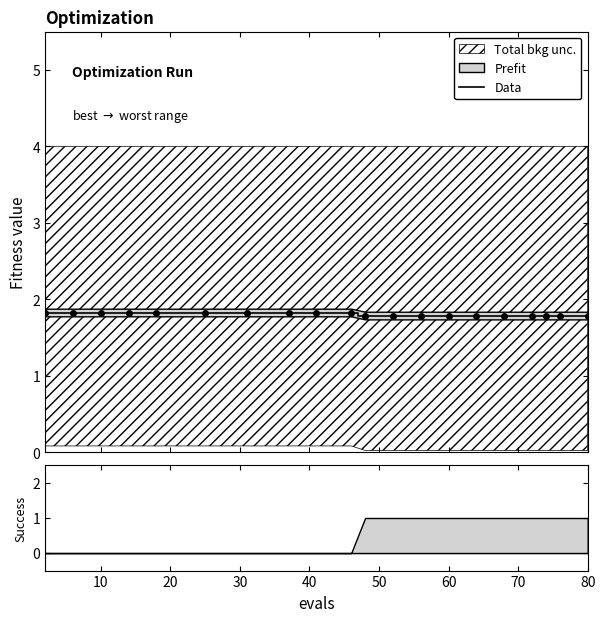

What is the minimum value for Data?

1.8